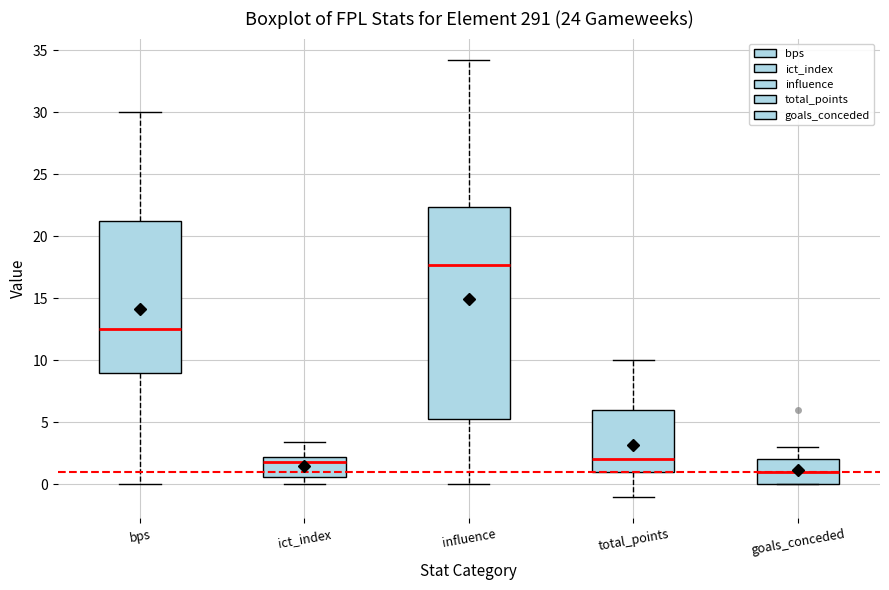

Which box has the highest median line?

influence